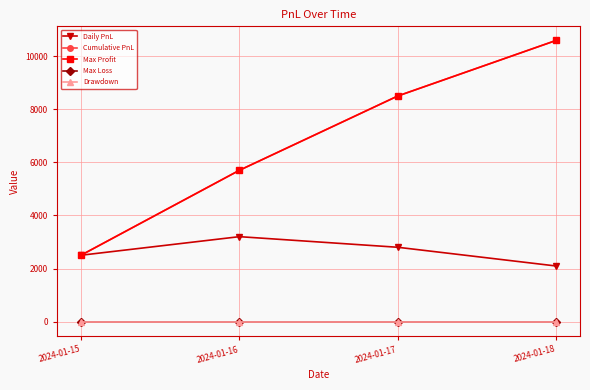

Is this an area chart (filled region under the line)?

No